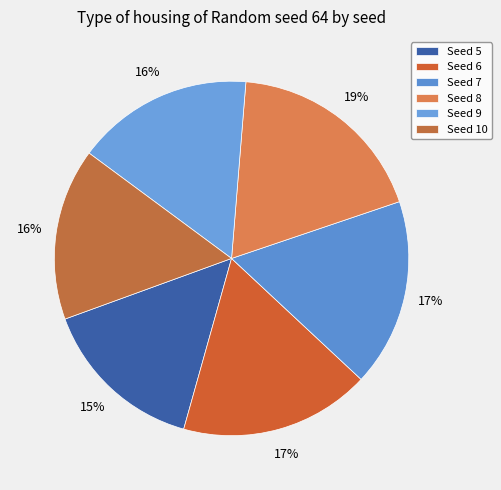

What is the smallest slice in the pie chart?

Seed 5